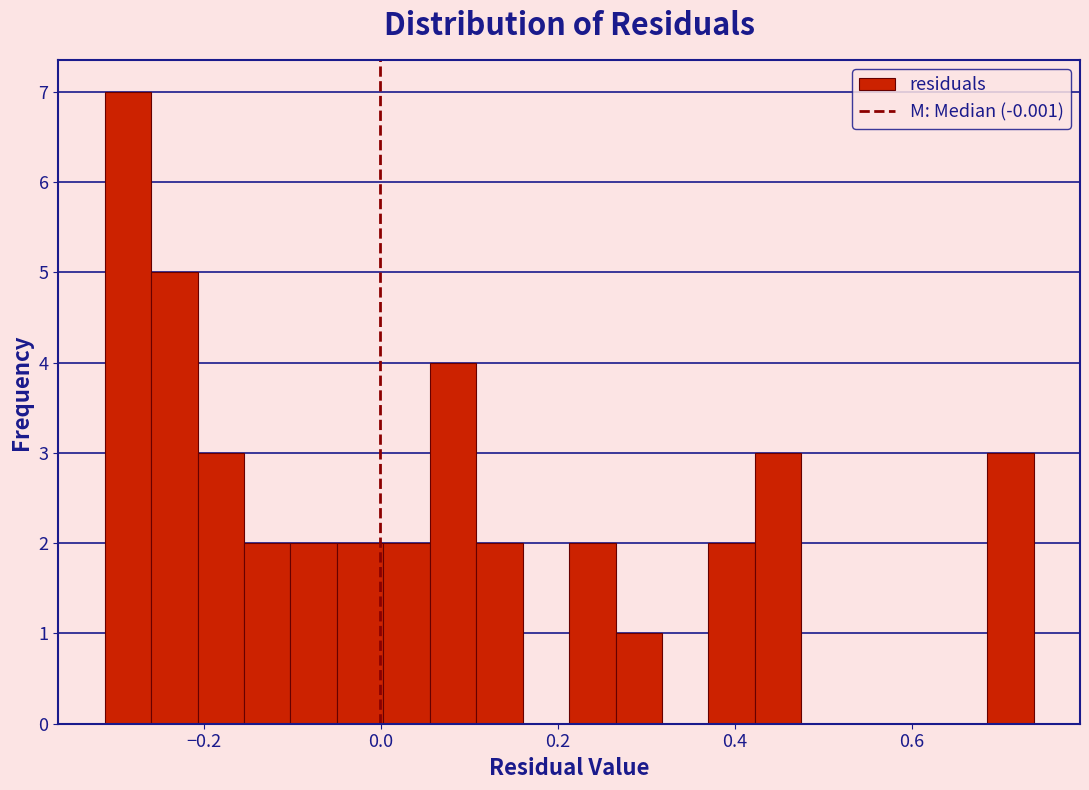

Read against the x-axis, roughly where is the centre of the tallest bar?

-0.28